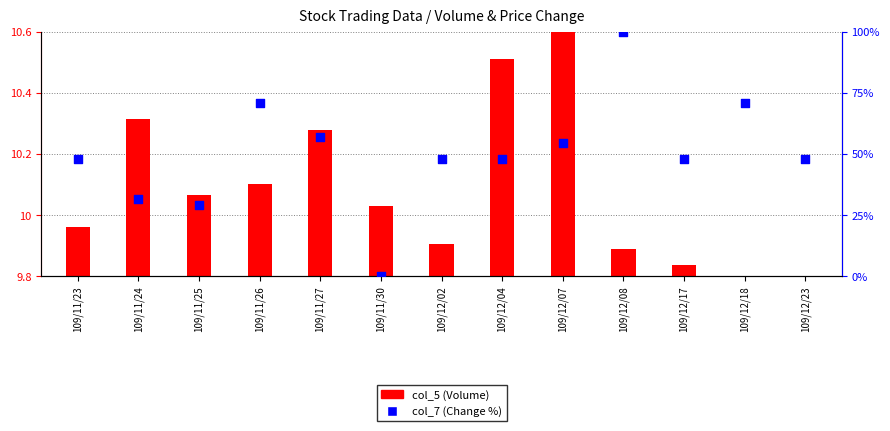

Which series has the largest total across all categories?

col_7 (Change)